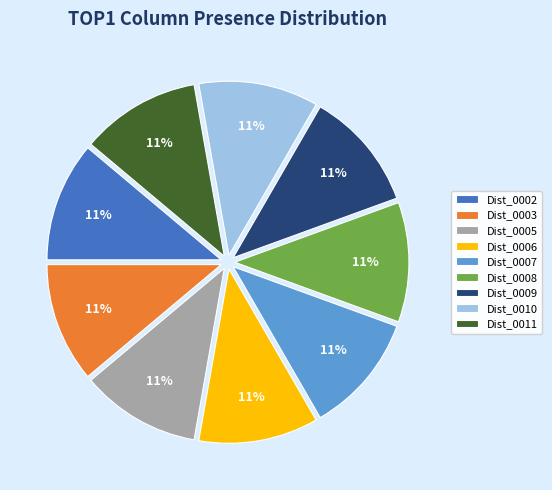

Is it true that Dist_0011 is 21% of the pie?

False